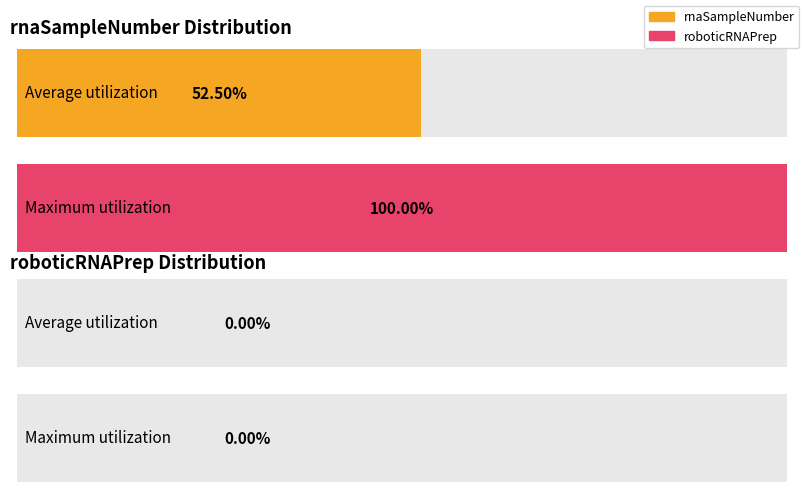

Which series has the largest range (max minus min)?

rnaSampleNumber